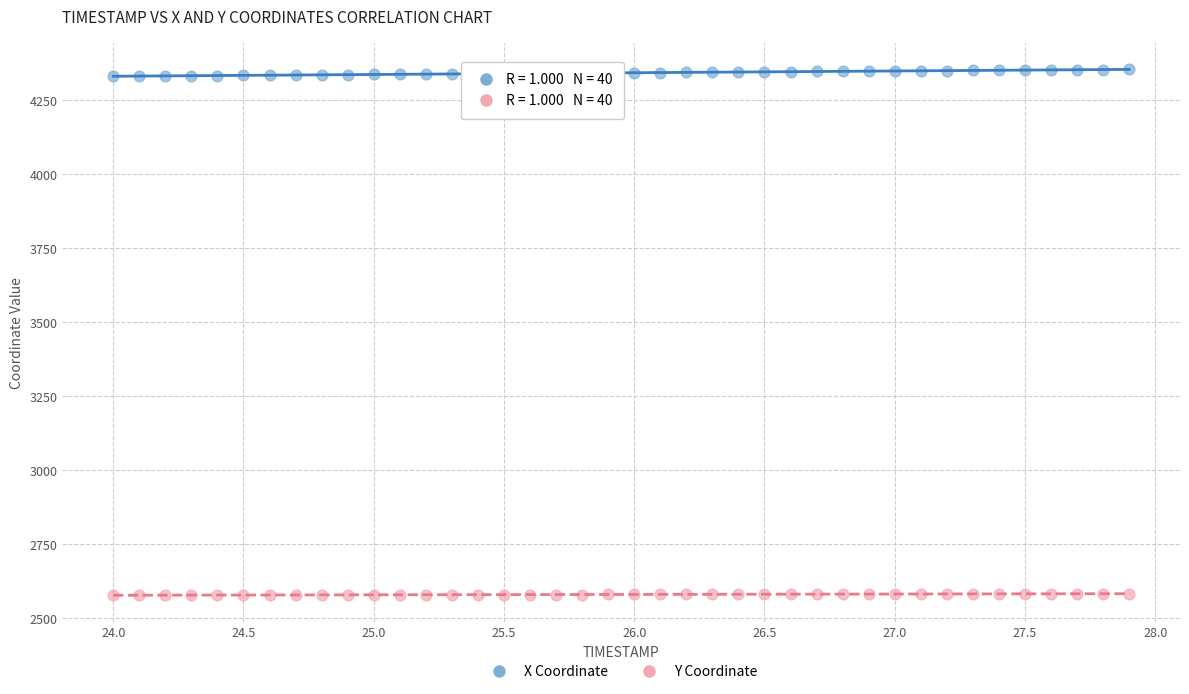

What is the X range (max minus min) for the scatter plot?

3.9